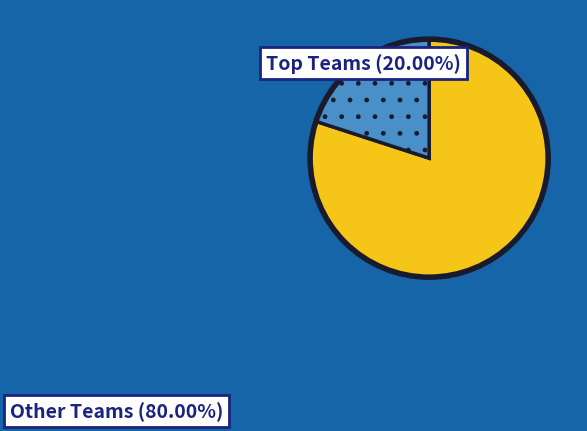

Is there a majority slice in this chart?

Yes